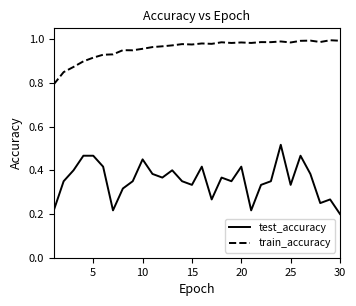

Which series has the largest range (max minus min)?

test_accuracy